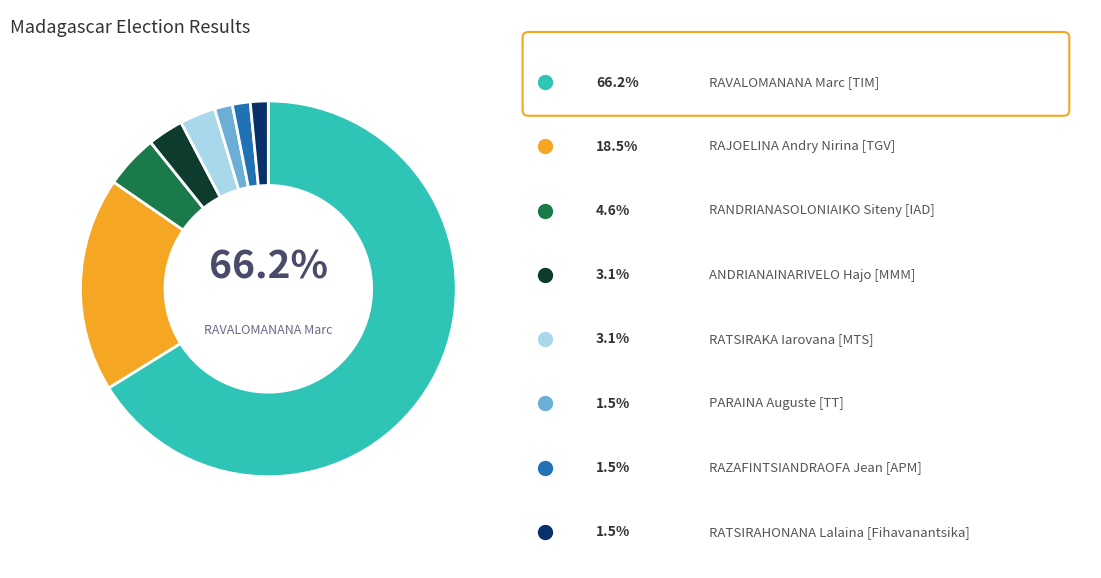

Is there a majority slice in this chart?

Yes